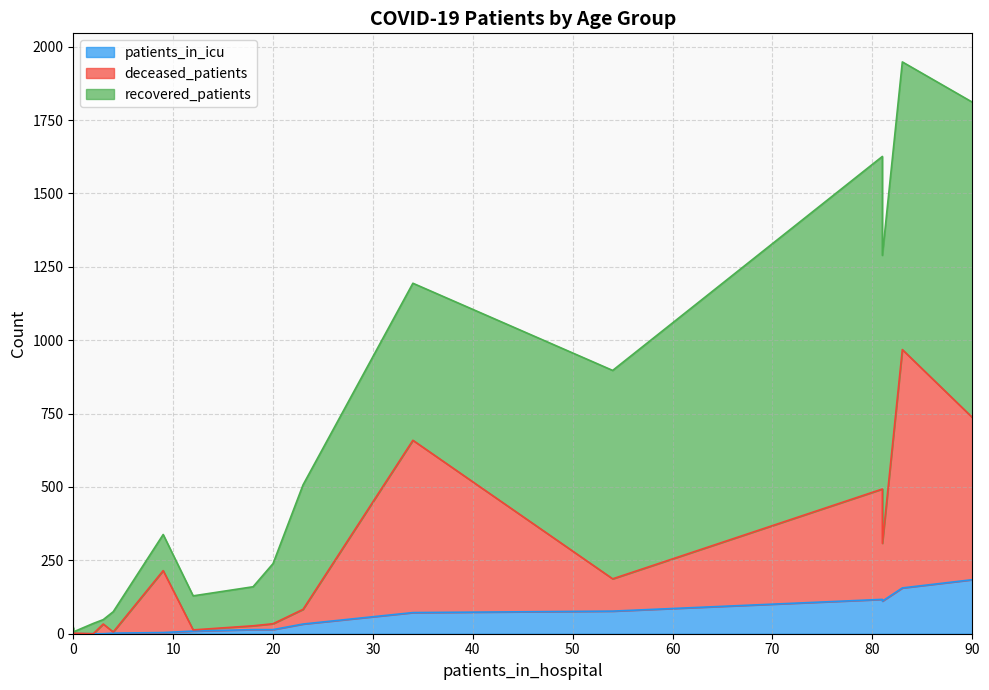

True or false: patients_in_icu and recovered_patients cross at least once.

False